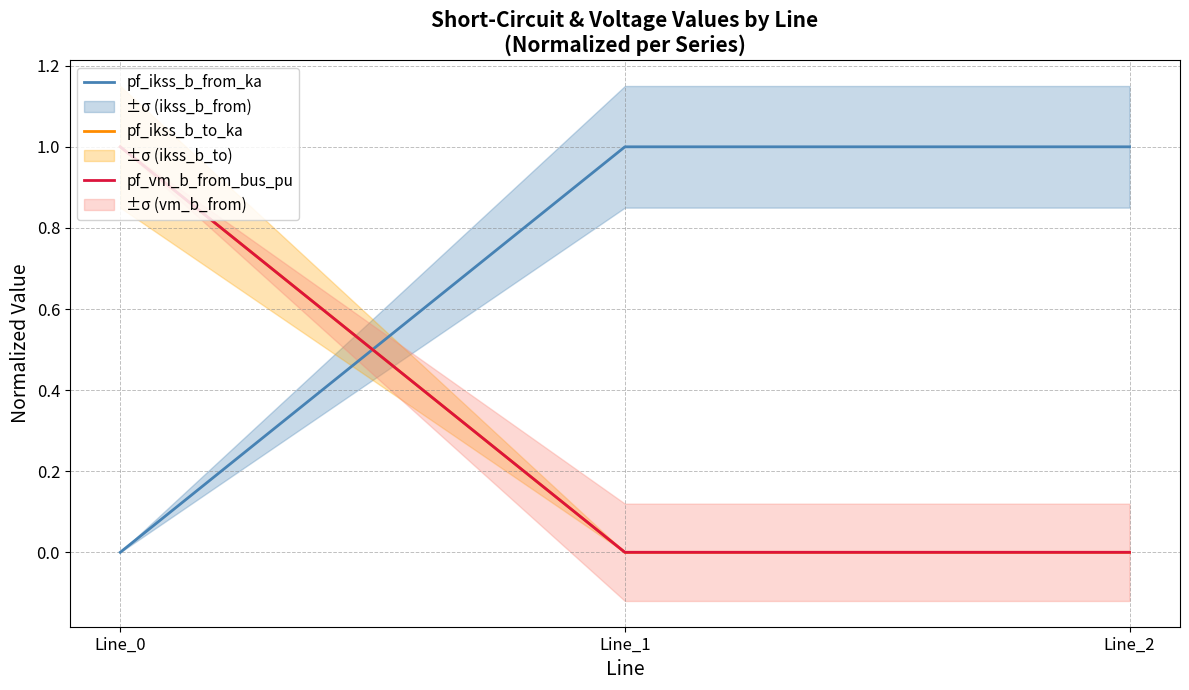

Which has a higher value, Line_1 or Line_0?

Line_1